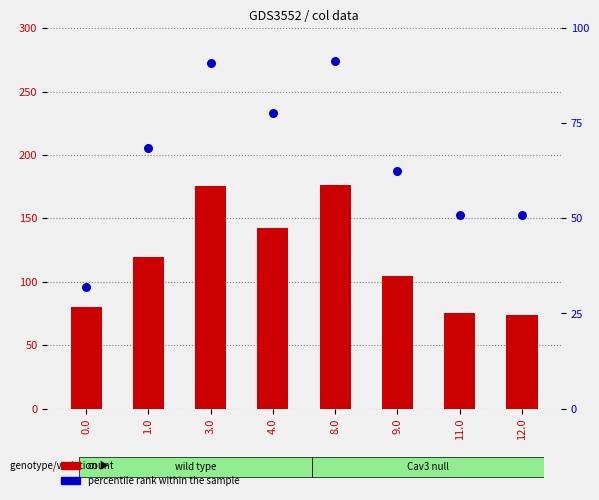

What is the total value across all series at 4.0?

220.4